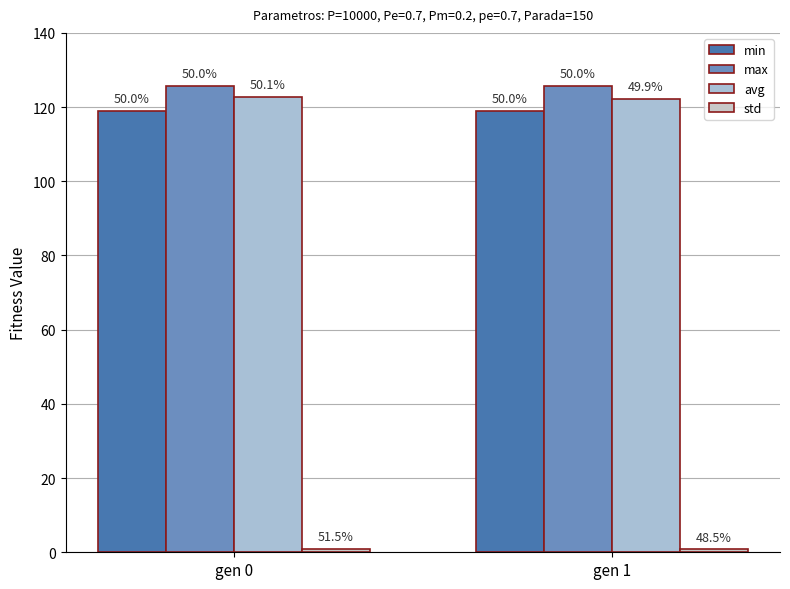

What is the total value across all series at gen 1?

367.9